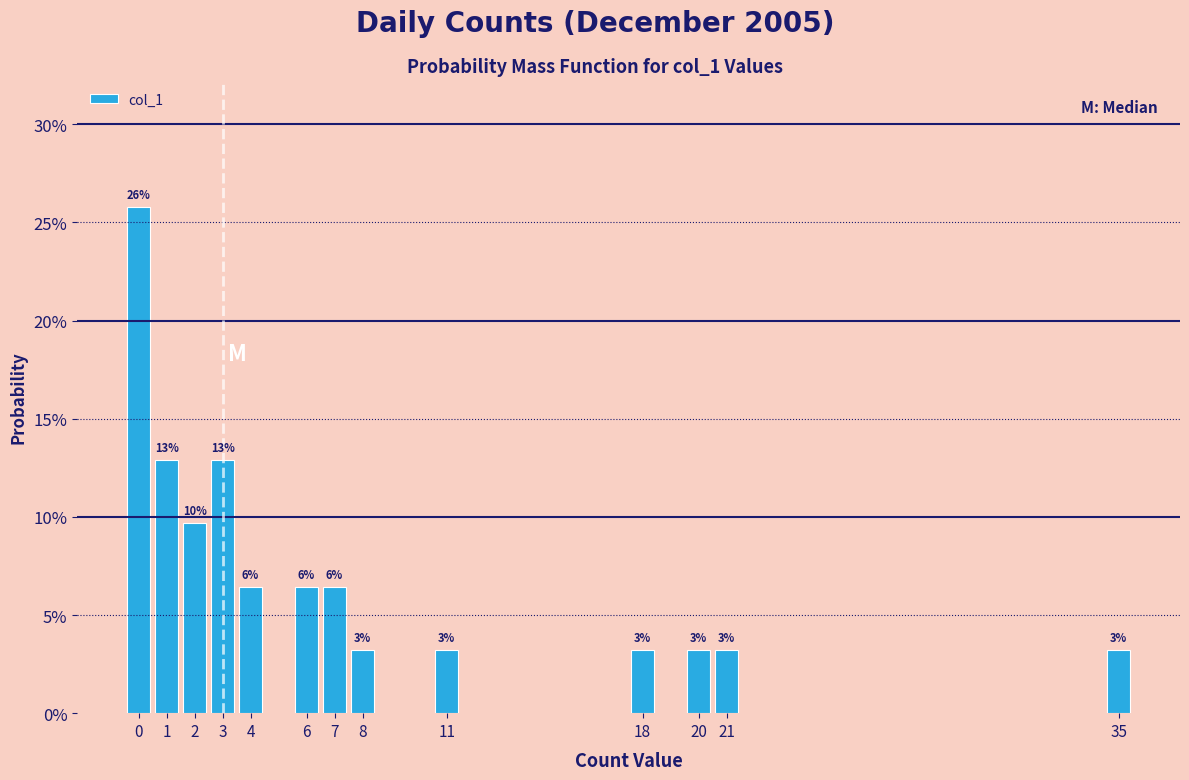

Are the bars horizontal?

No